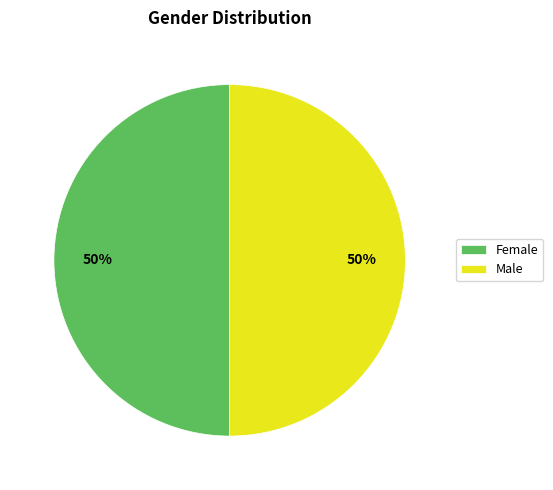

Approximately how many times larger is the value at Female compared to Male?

1.0